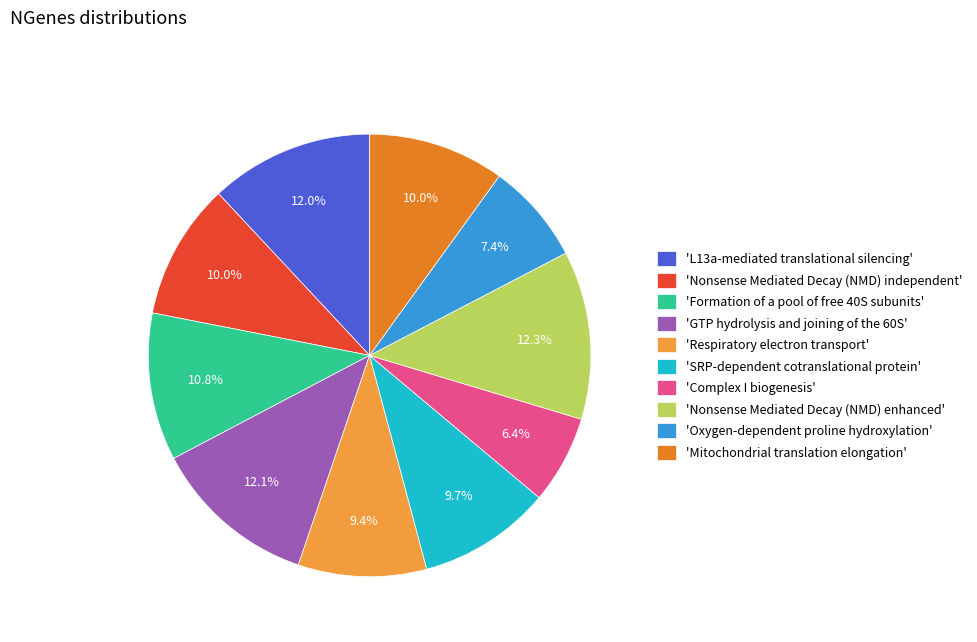

How many segments does this pie chart have?

10